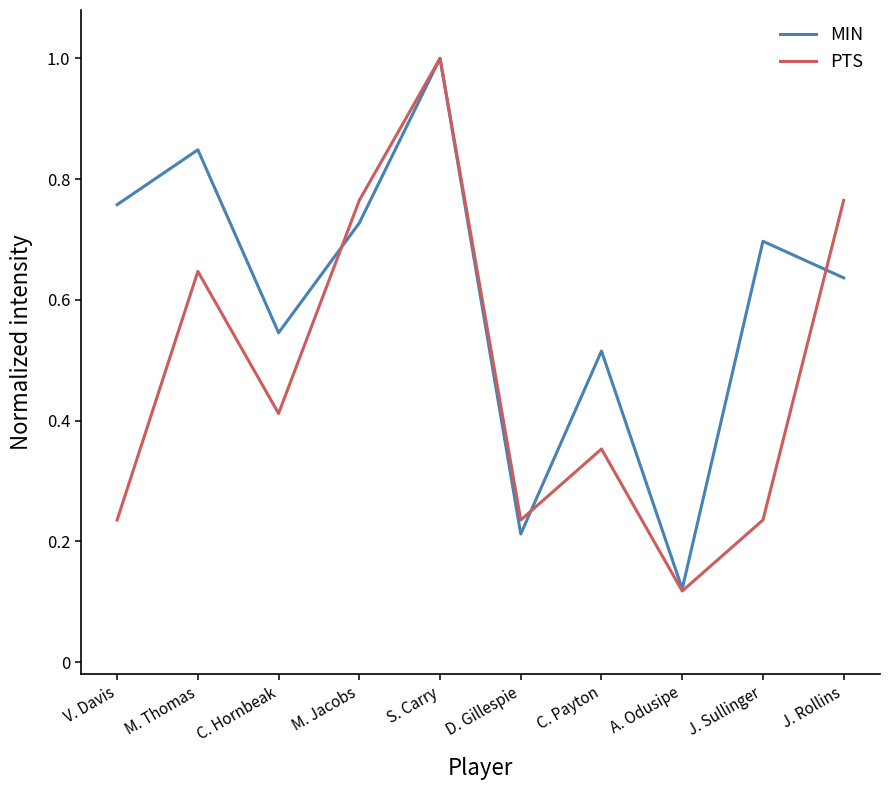

Which series changed the most between C. Hornbeak and C. Payton?

PTS